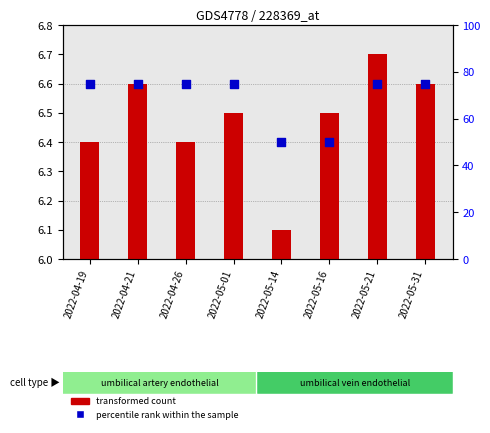

At how many categories does at least one series exceed 8?

8